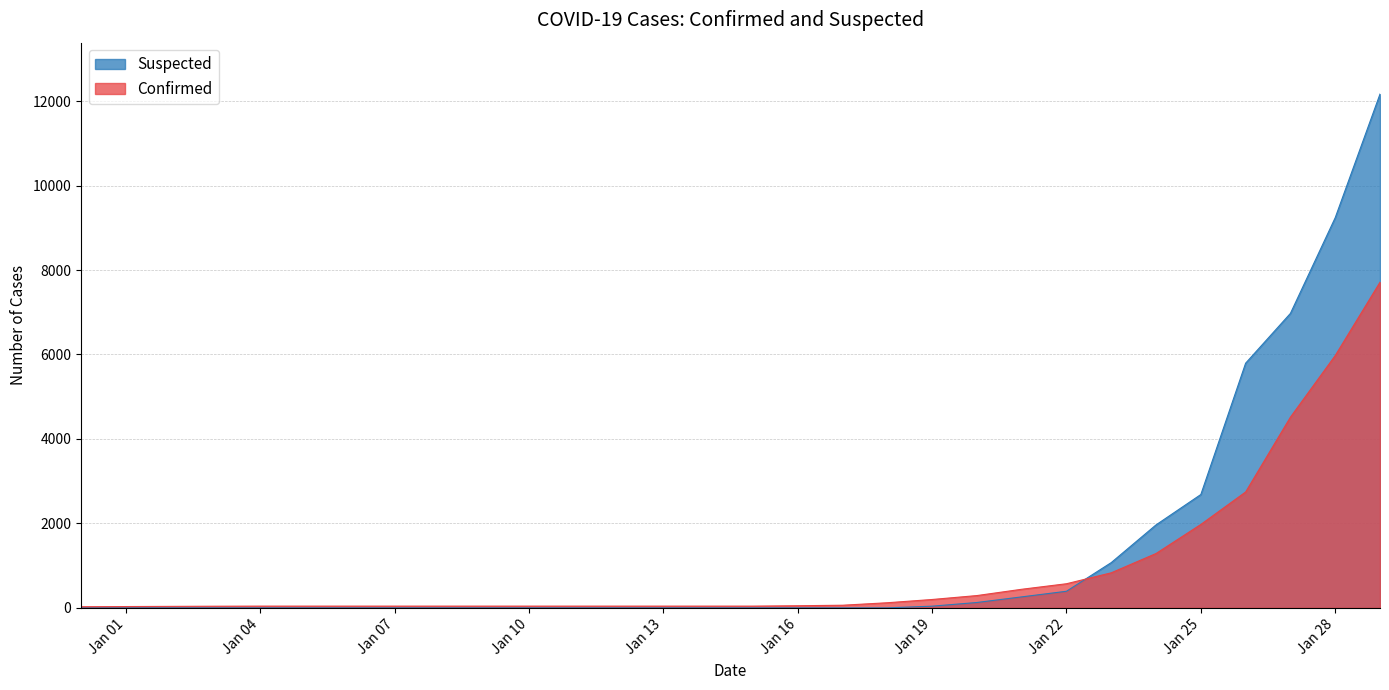

Reading right to left, transcribe all the data shown in this chart.

Confirmed: 7711	5974	4515	2744	1975	1287	830	571	440	291	198	121	62	50	41	41	41	41	41	41	41	41	41	41	41	41	39	35	31	27
Suspected: 12167	9239	6973	5794	2684	1965	1072	393	260	127	40	0	0	0	0	0	0	0	0	0	0	0	0	0	0	0	0	0	0	0